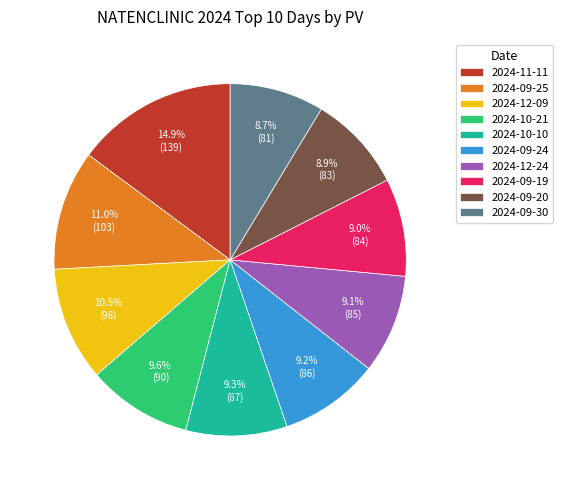

To the nearest percent, what portion does 2024-09-25 represent?

11%